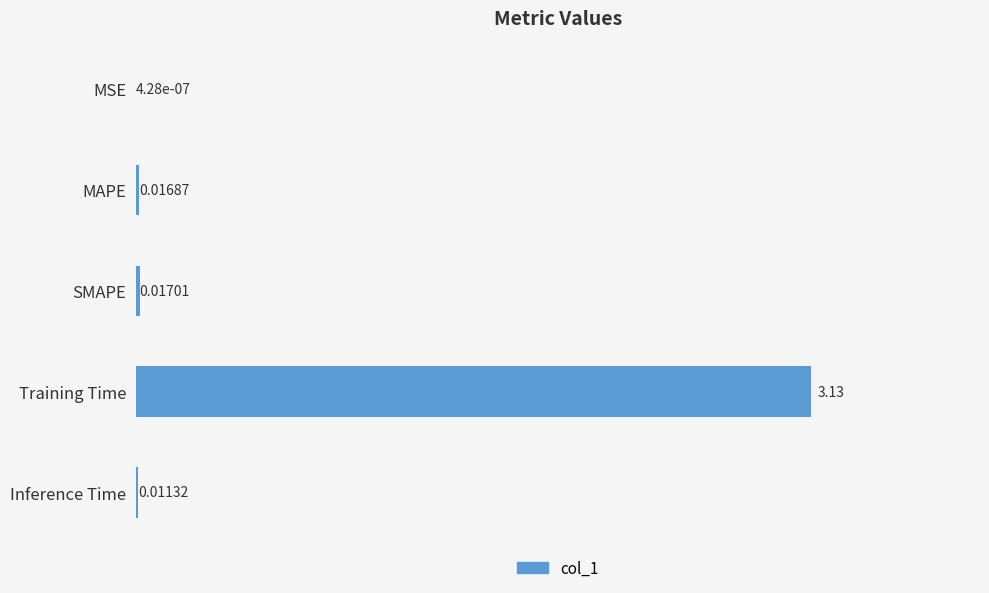

Which has a higher value, MAPE or Inference Time?

MAPE